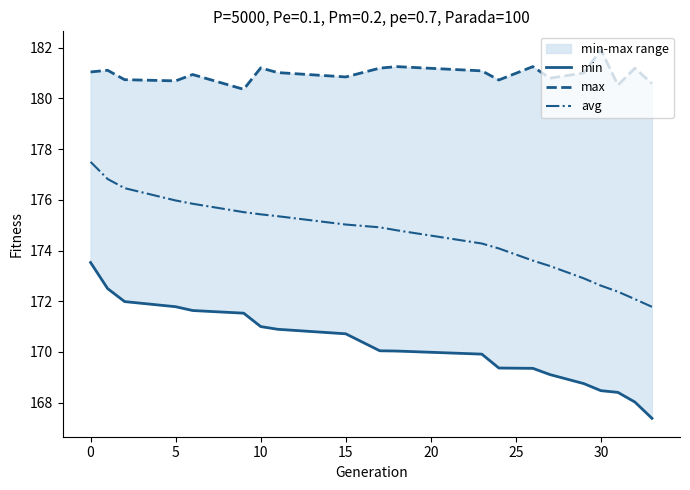

The value of avg at 30 is 172.6. True or false?

True